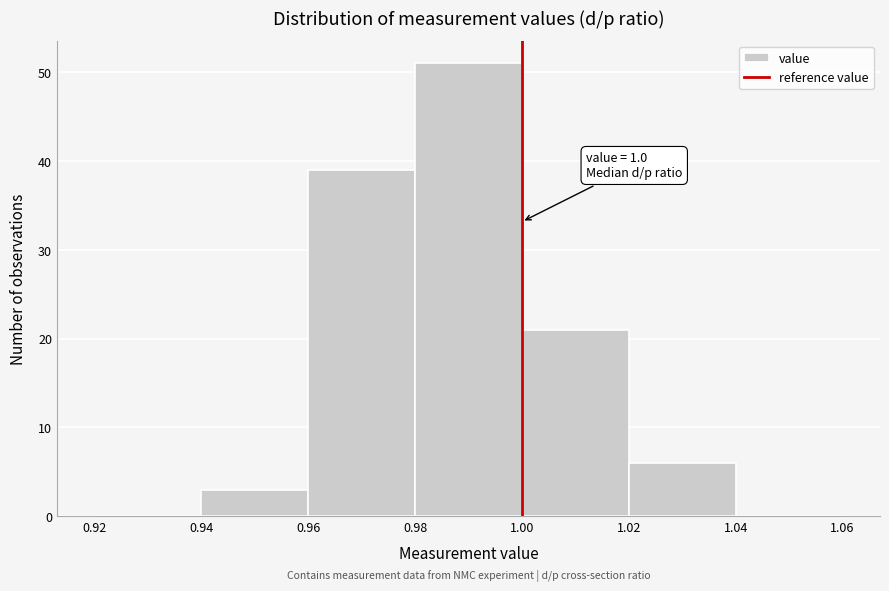

Which range on the x-axis has the tallest bar?

0.98 to 1.00